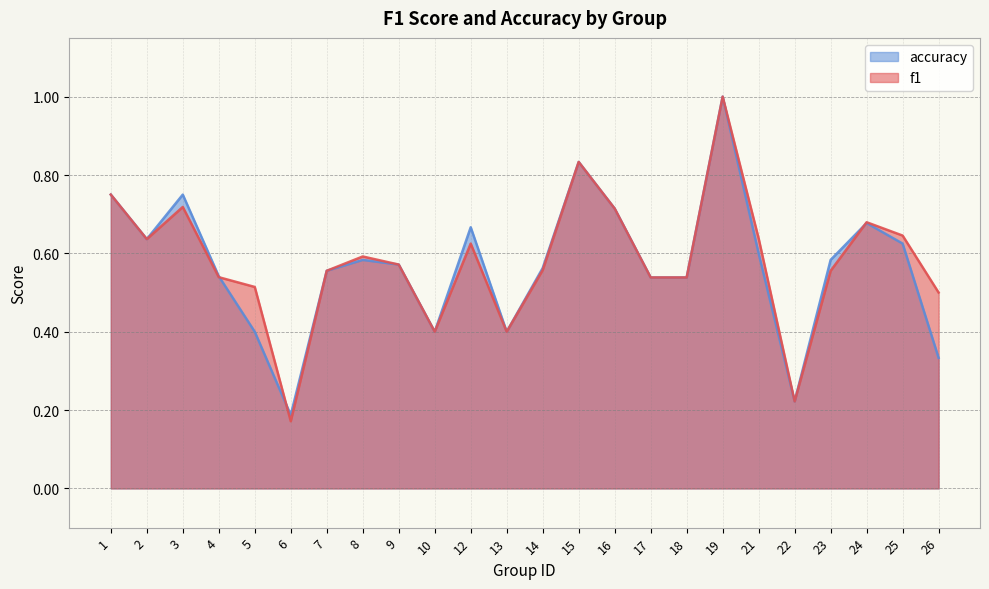

Is the value of accuracy at 12 greater than the value of f1 at 7?

Yes